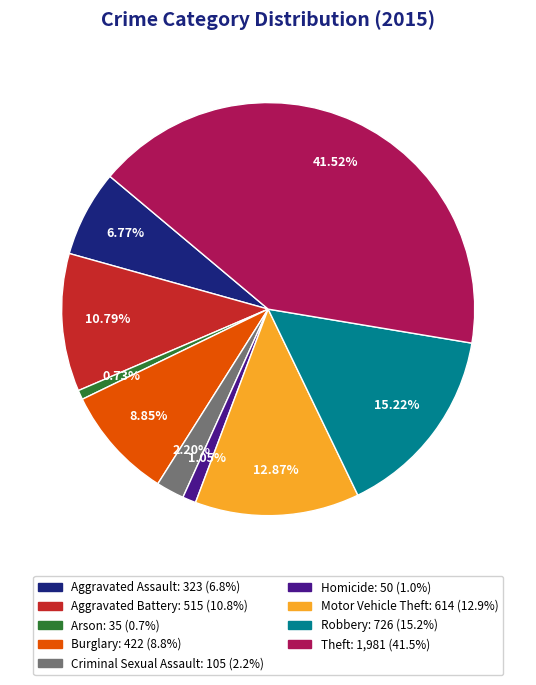

To the nearest percent, what percentage of the pie is Robbery?

15%